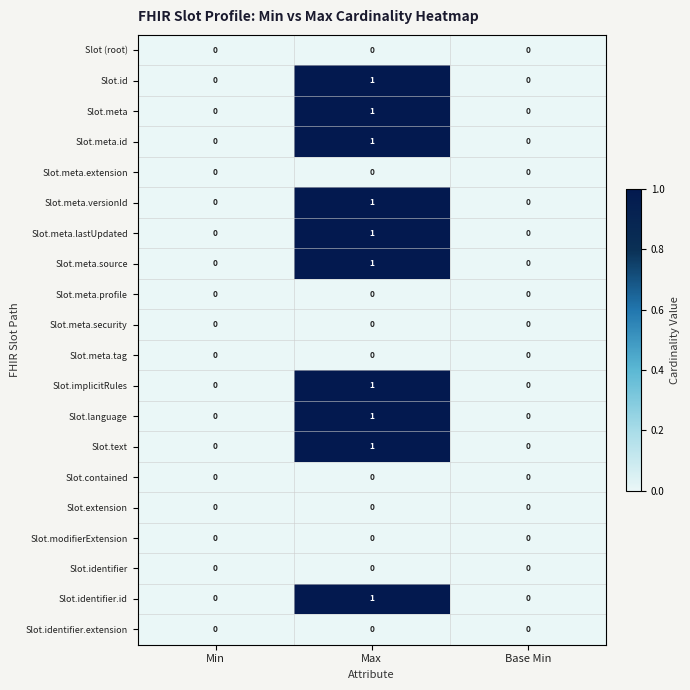

At which category is the sum across all series the highest?

Max